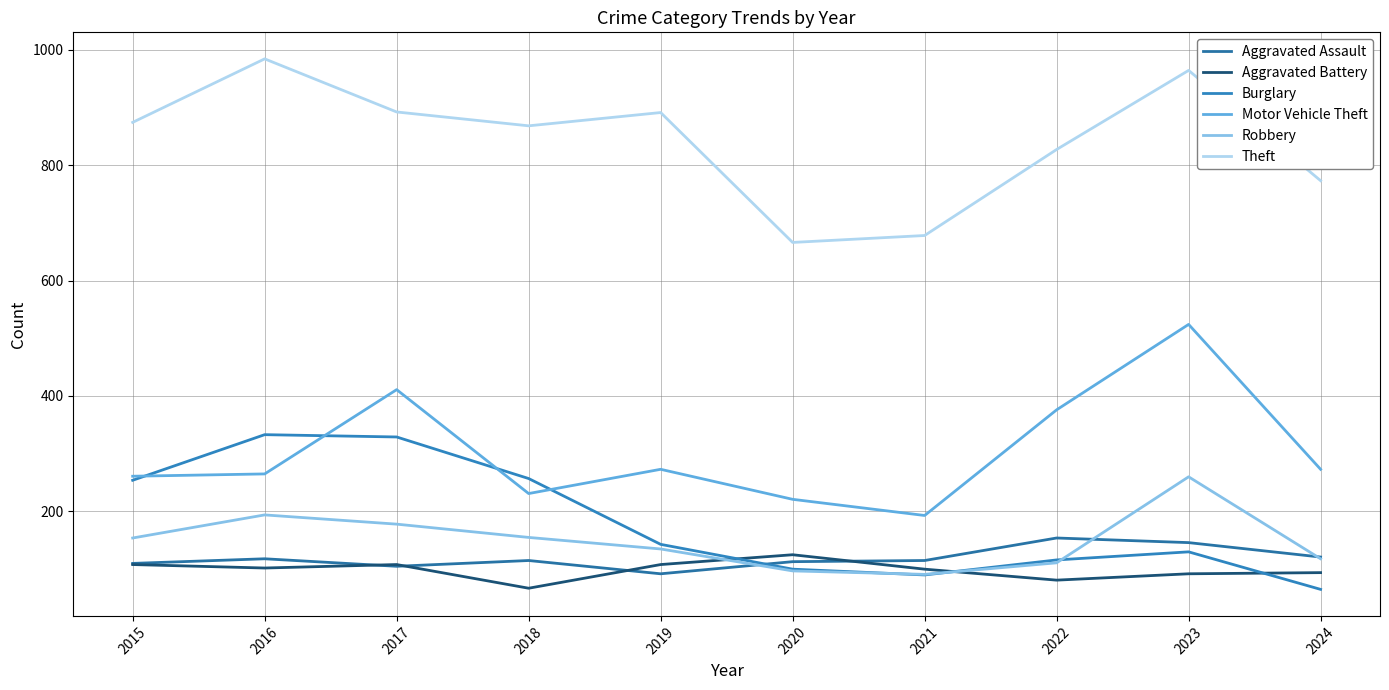

Which has a higher value, 2022 or 2024?

2022